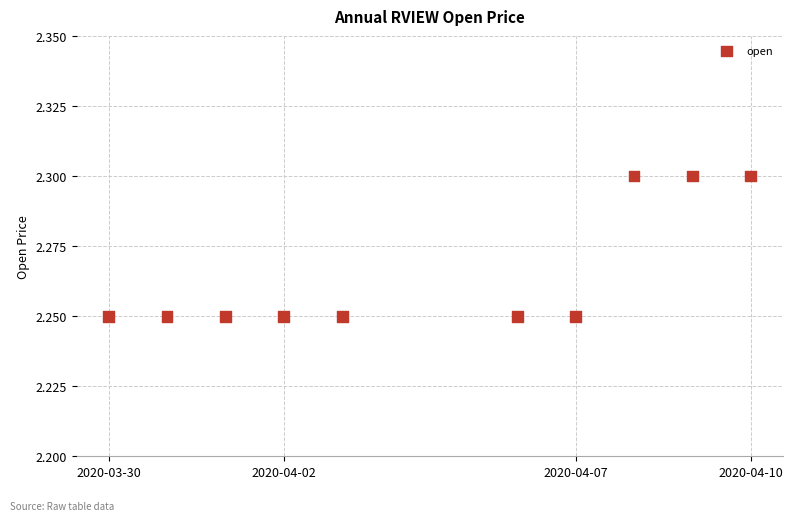

What is the range of X values (max minus min)?

950400.0